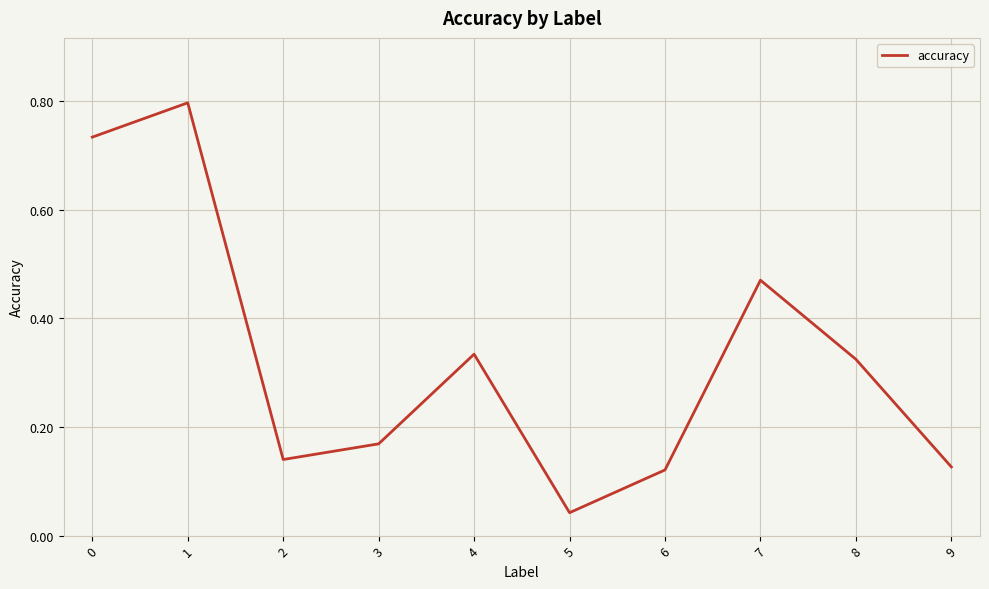

At which category does the chart reach its minimum across all series?

5